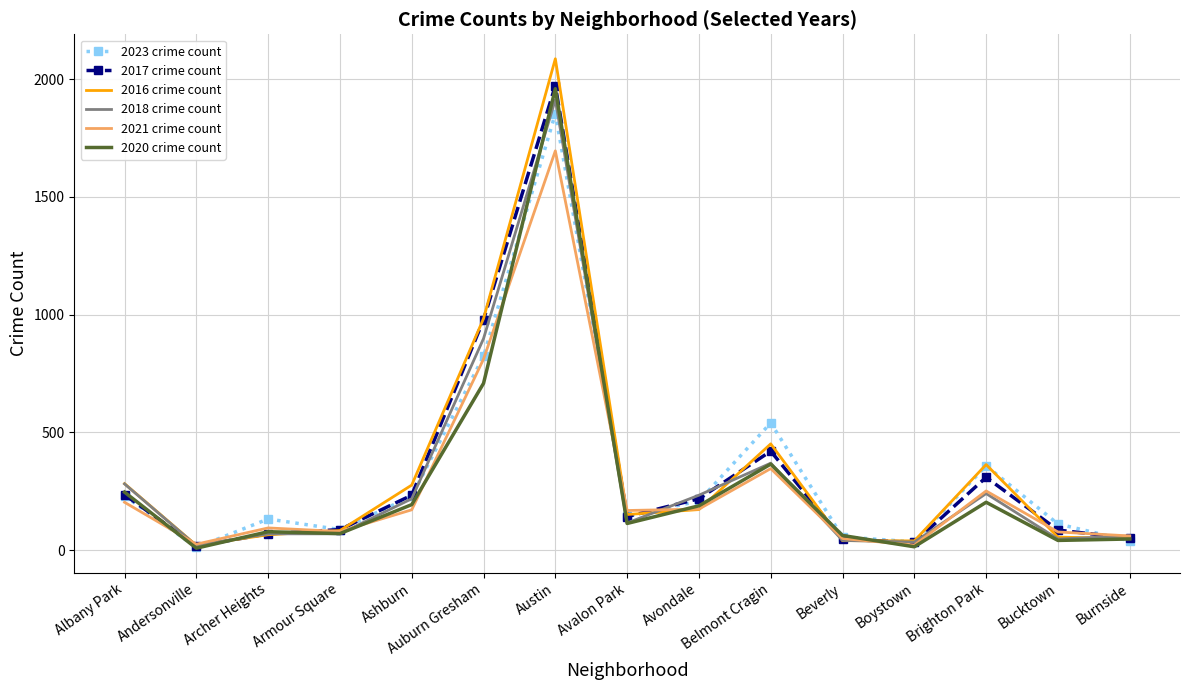

What is the spread (max minus min) of values at Auburn Gresham?

275